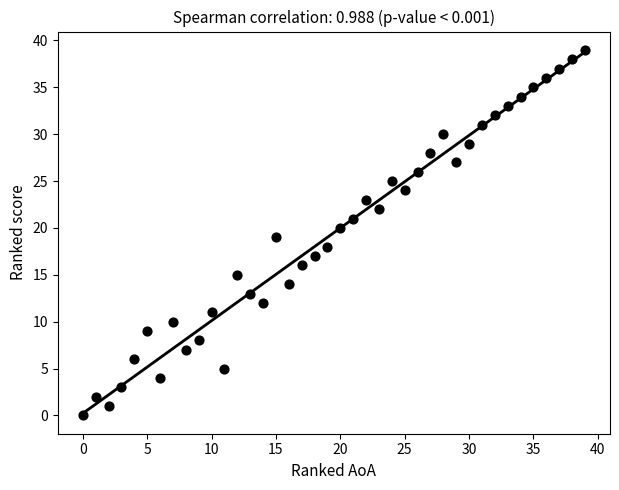

What is the range of X values (max minus min)?

39